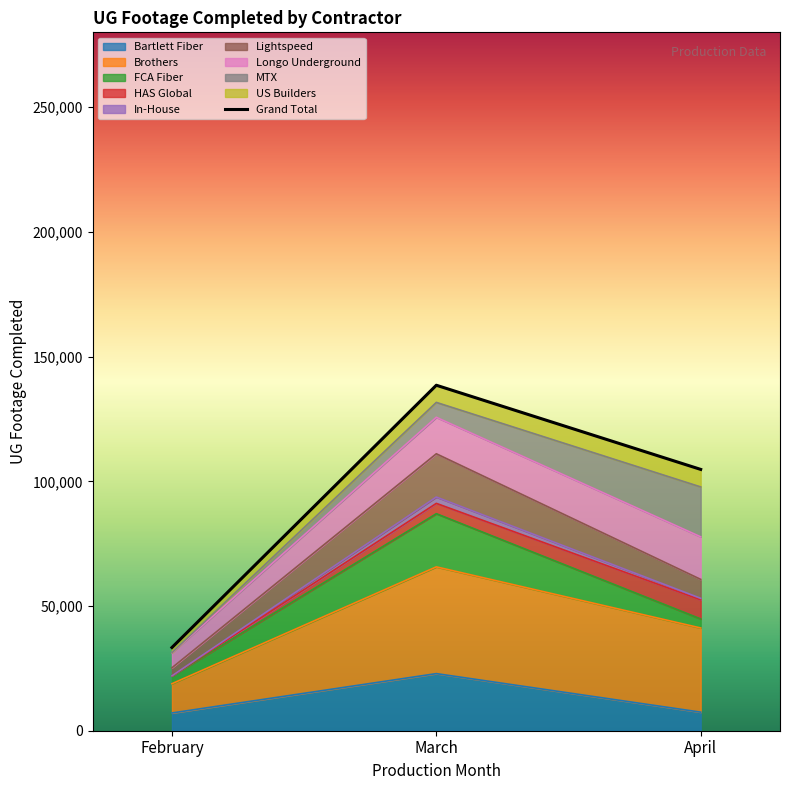

List the labels in order of value, largest first.

March, April, February